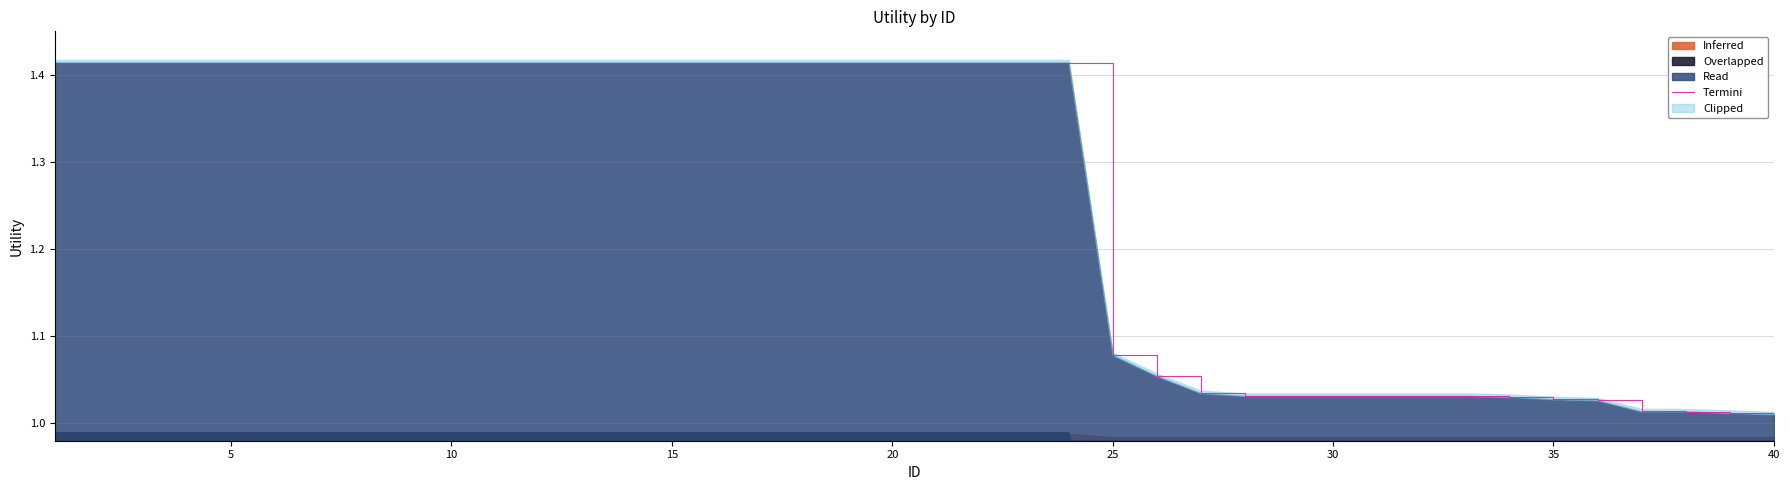

What is the greatest value displayed?

1.4